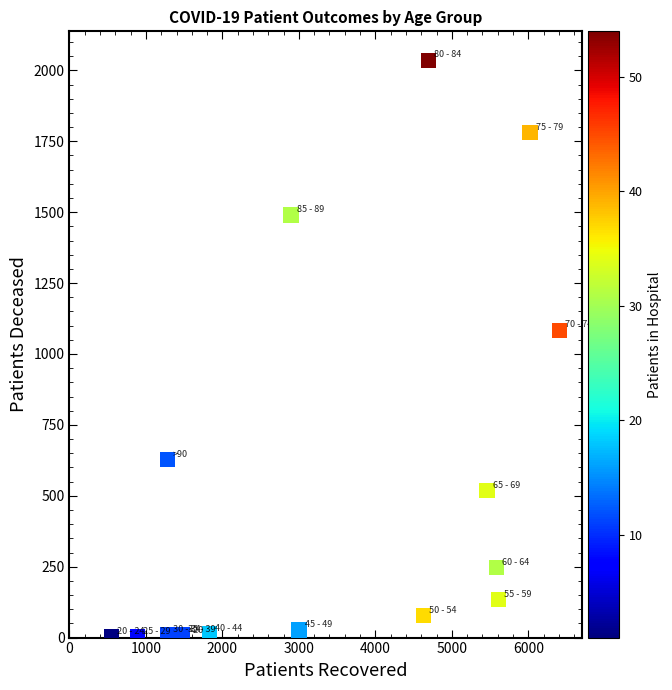

What Y value in the scatter plot is closest to 1019?

1084